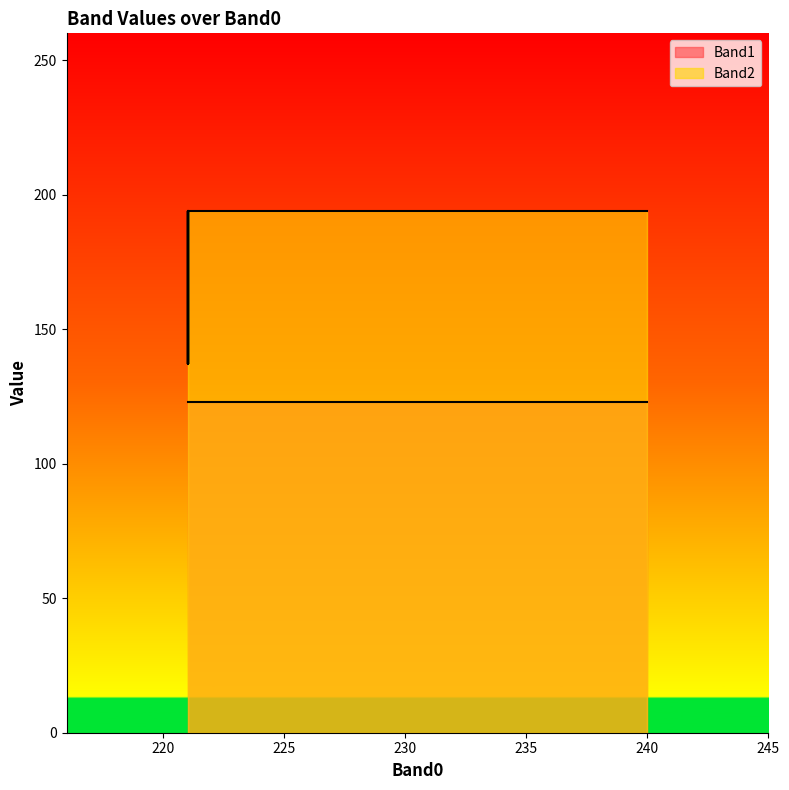

What is the value of the Band1 point at the 18th from the left?

123